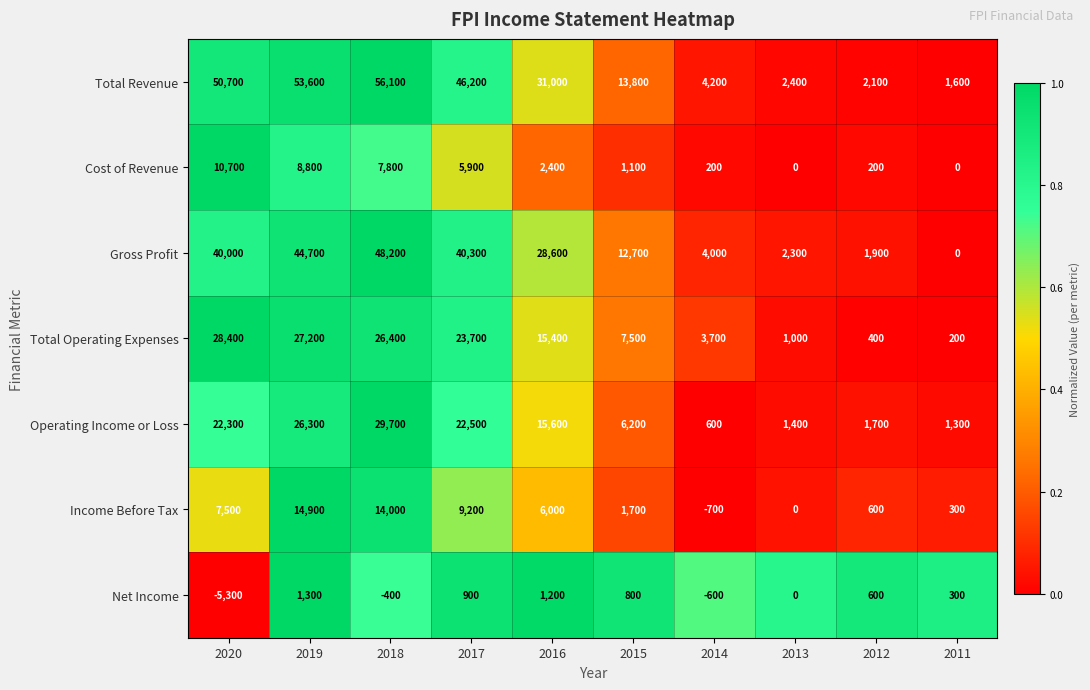

Count the number of categories in the chart.

10